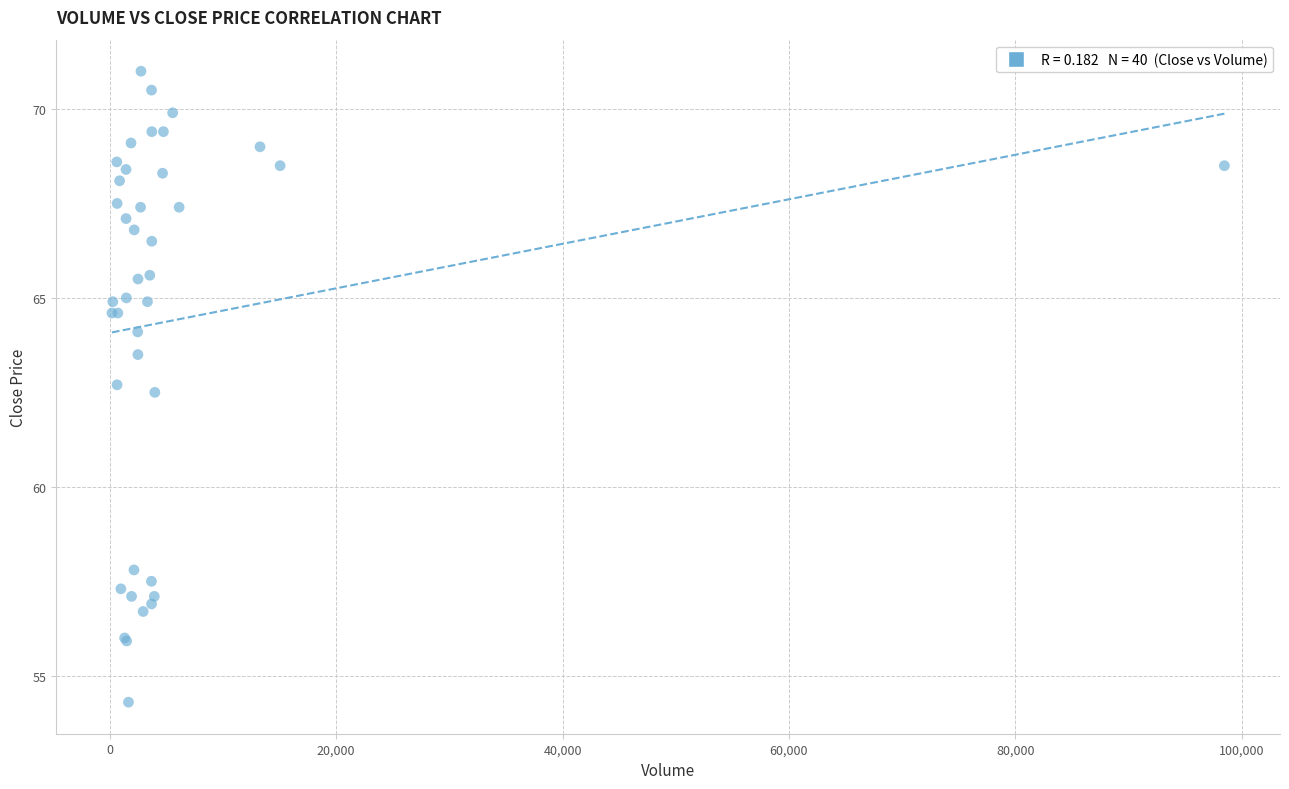

What Y value in the scatter plot is closest to 62?

62.5